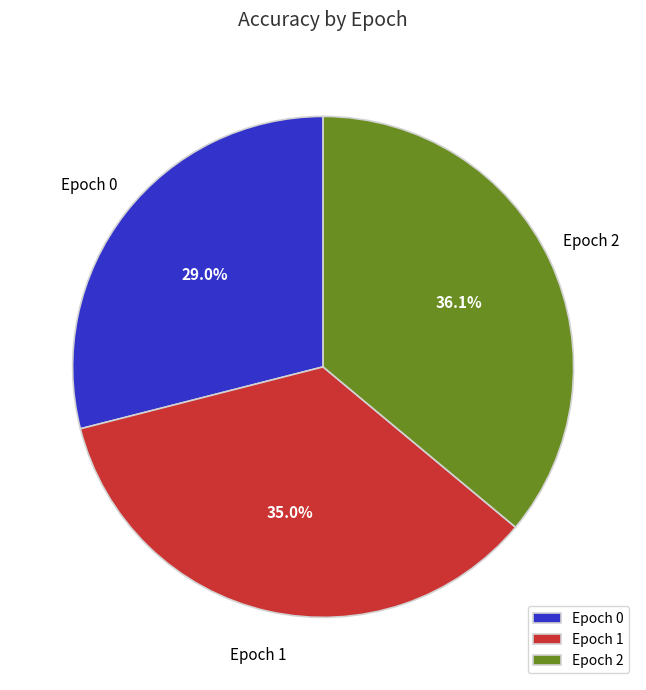

Rank the categories by value from highest to lowest.

Epoch 2, Epoch 1, Epoch 0